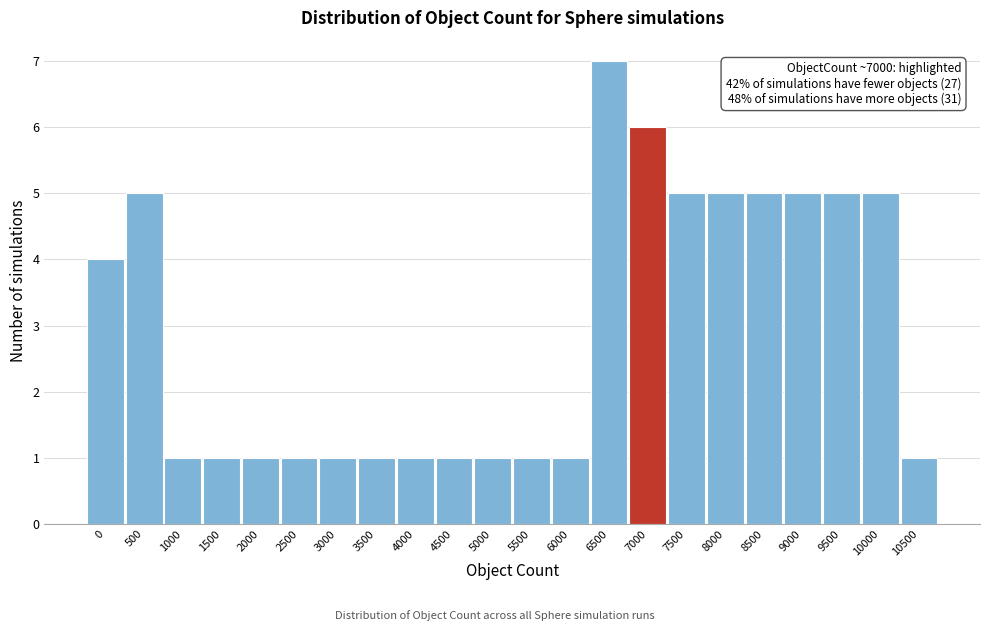

Reading right to left, extract all data points from this chart.

10500=1	10000=5	9500=5	9000=5	8500=5	8000=5	7500=5	7000=6	6500=7	6000=1	5500=1	5000=1	4500=1	4000=1	3500=1	3000=1	2500=1	2000=1	1500=1	1000=1	500=5	0=4